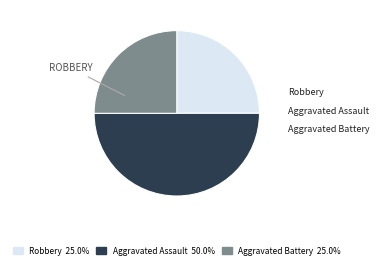

How many segments does this pie chart have?

3